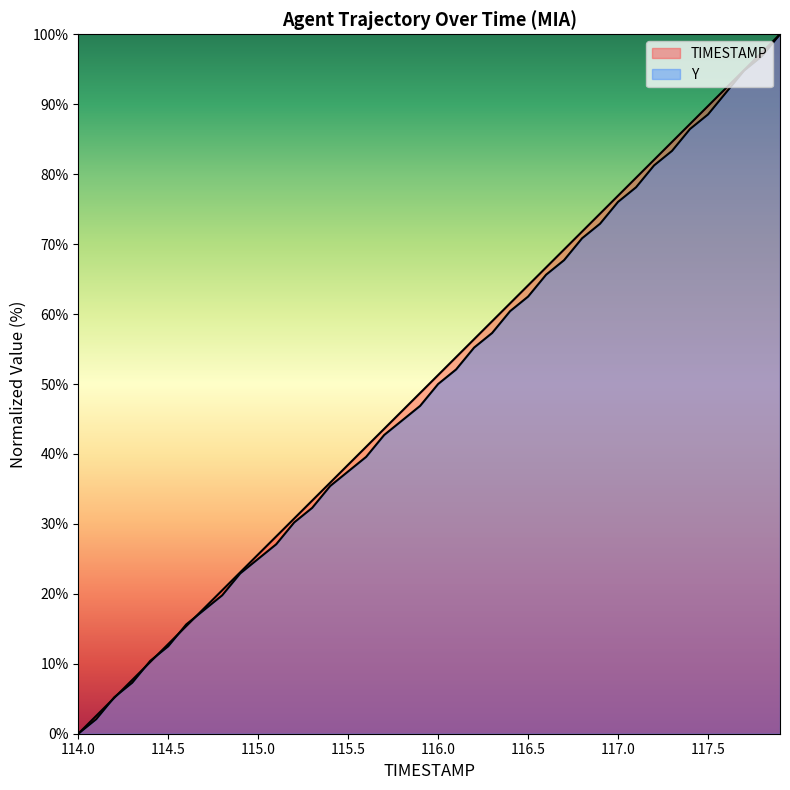

At 115.9, list the series in order from largest to smallest.

TIMESTAMP, Y